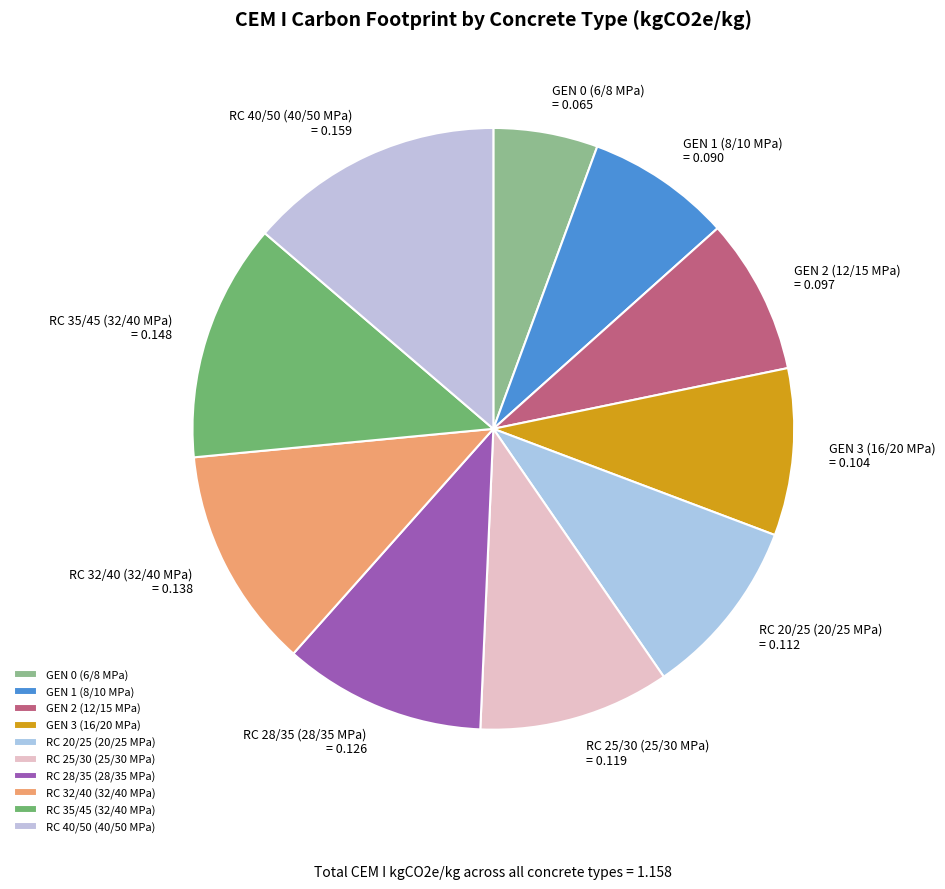

Is GEN 1 (8/10 MPa) the majority of the pie?

No